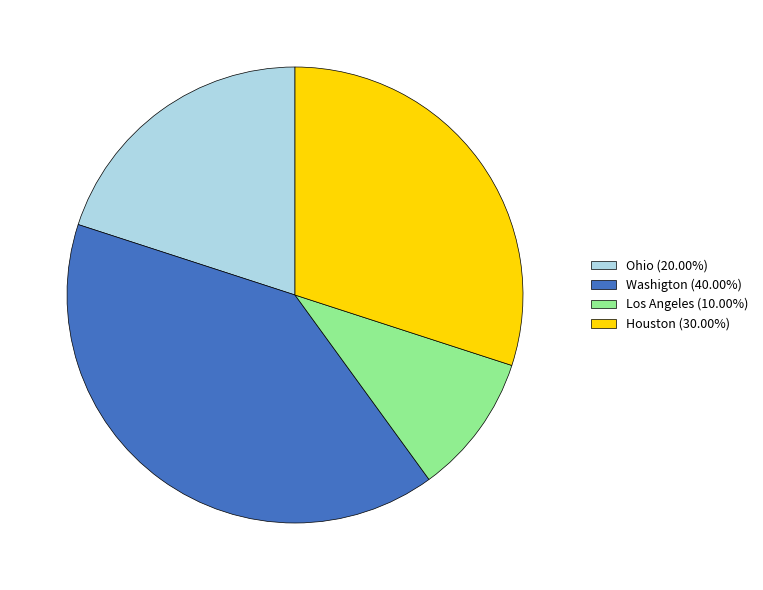

Does any single category account for the majority?

No